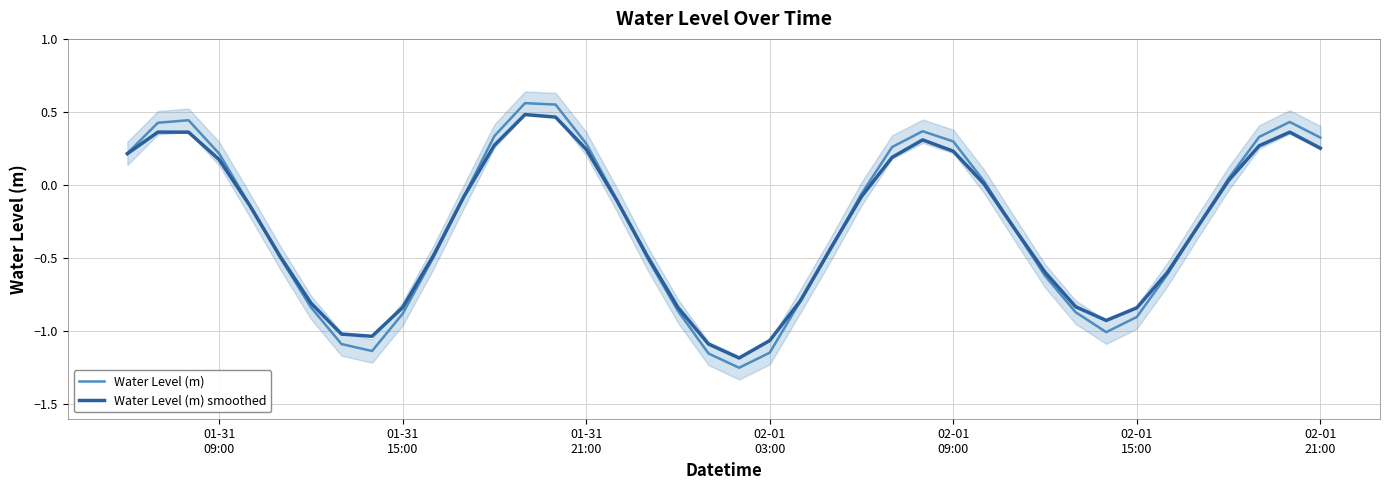

In Water Level (m) smoothed, how many points are higher than both neighbors (excluding endpoints)?

4